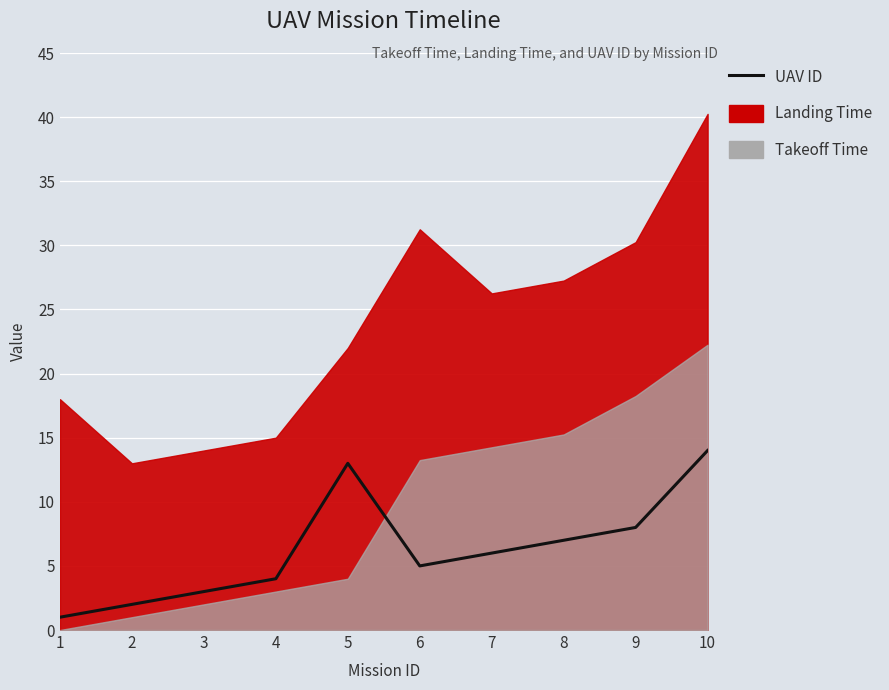

Which category has the highest value across all series?

10